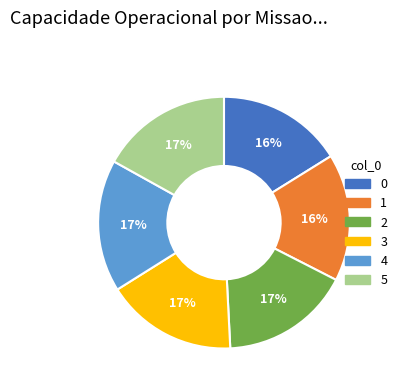

Does 4 represent more than half of the total?

No